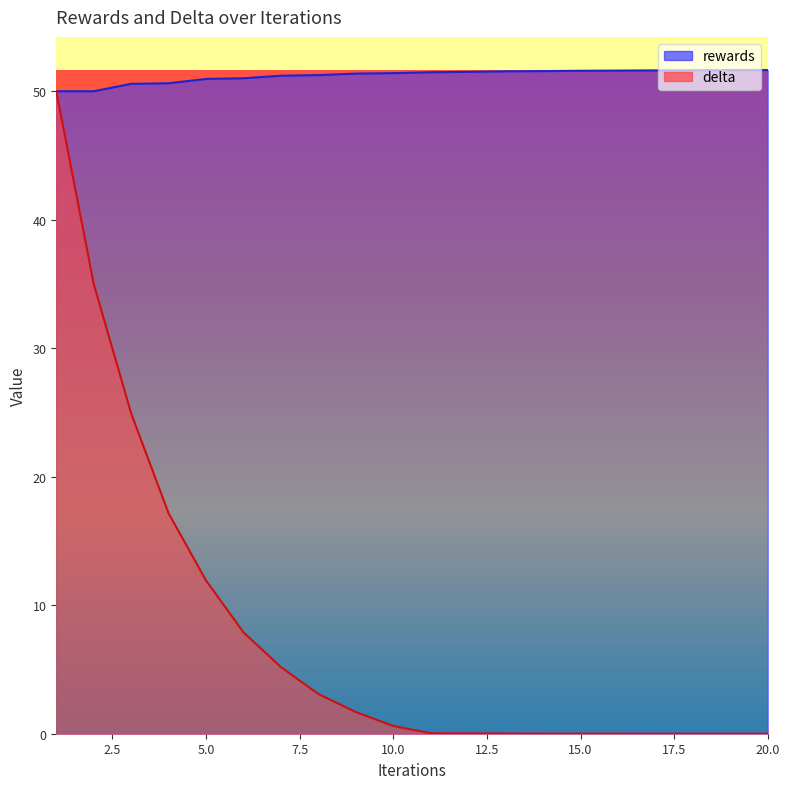

What is the approximate value of rewards at 13?

51.5